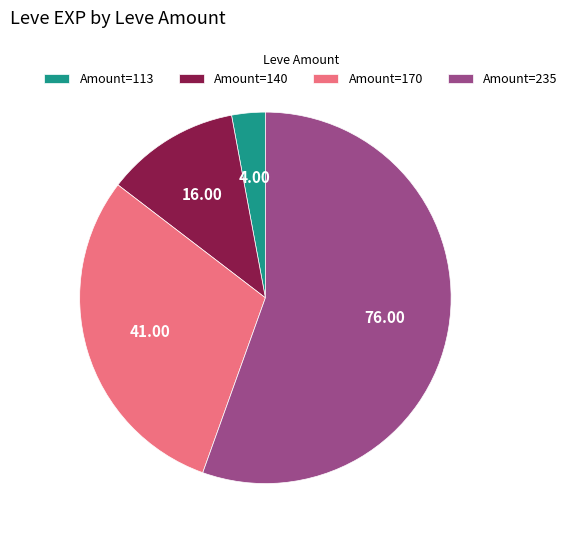

Rank the categories by value from highest to lowest.

Amount=235, Amount=170, Amount=140, Amount=113